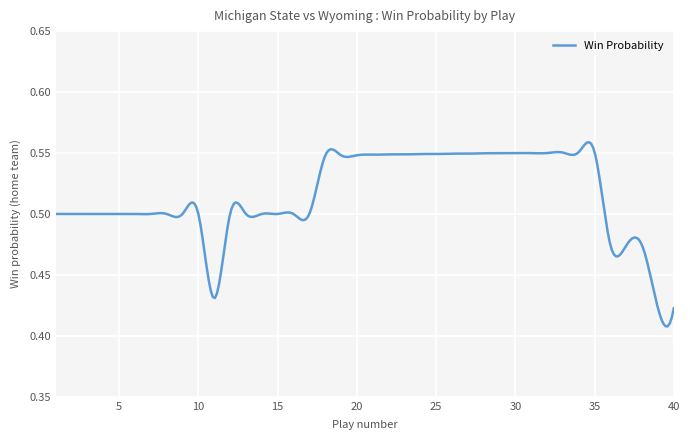

How many values are between 0 and 1?

300